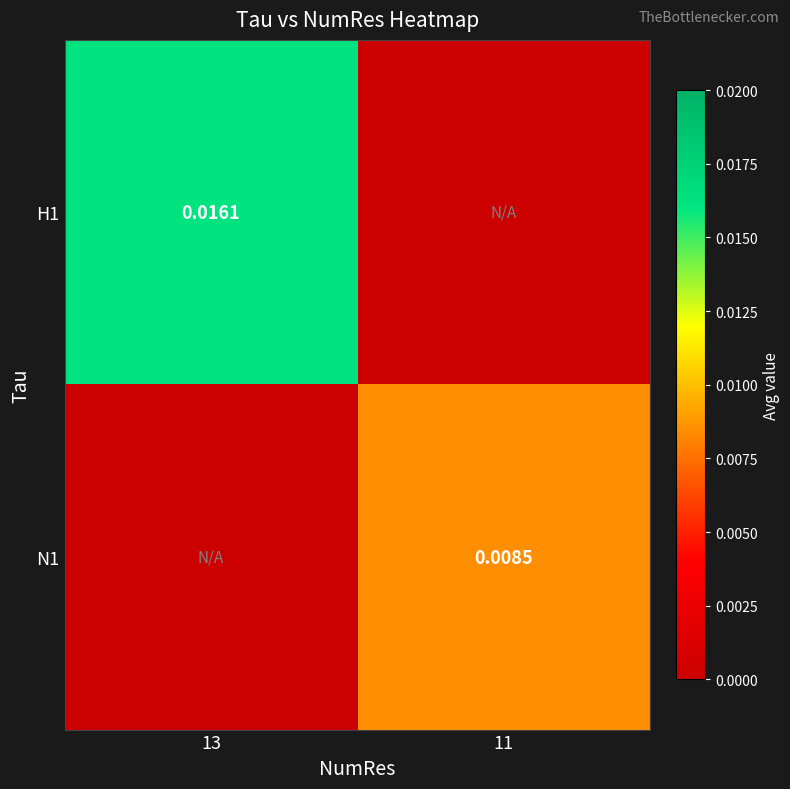

Is the value of H1 at 11 greater than the value of N1 at 13?

No